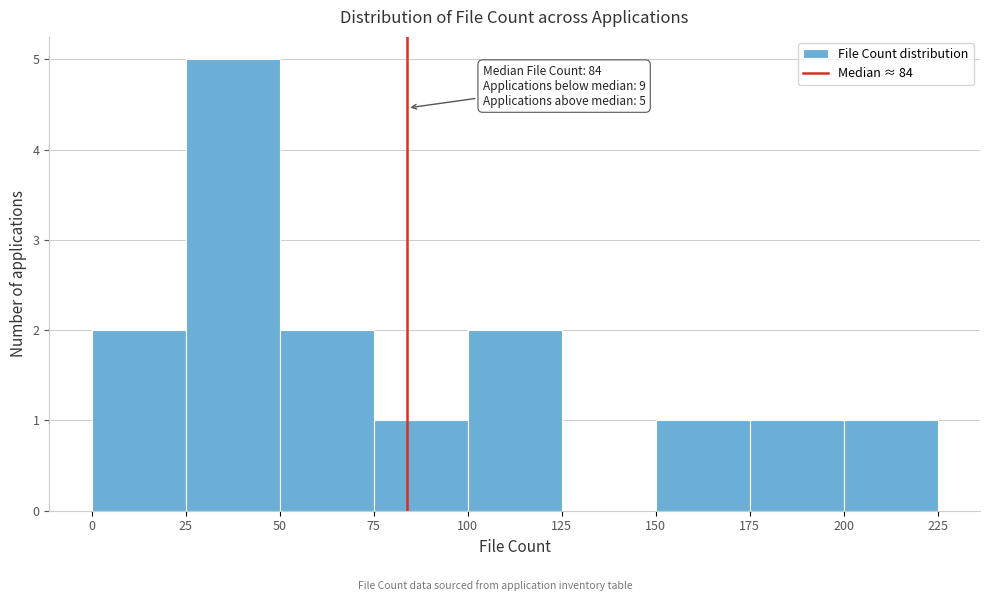

Over which range of the x-axis is the bar tallest?

25 to 50